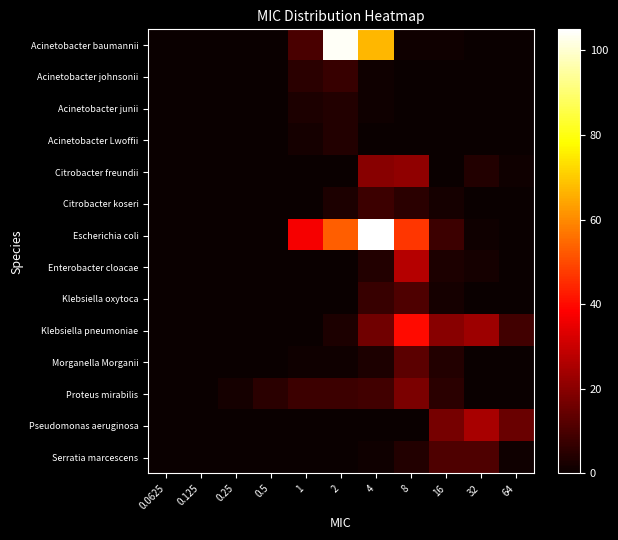

Which series changed the most between 0.0625 and 8?

Escherichia coli